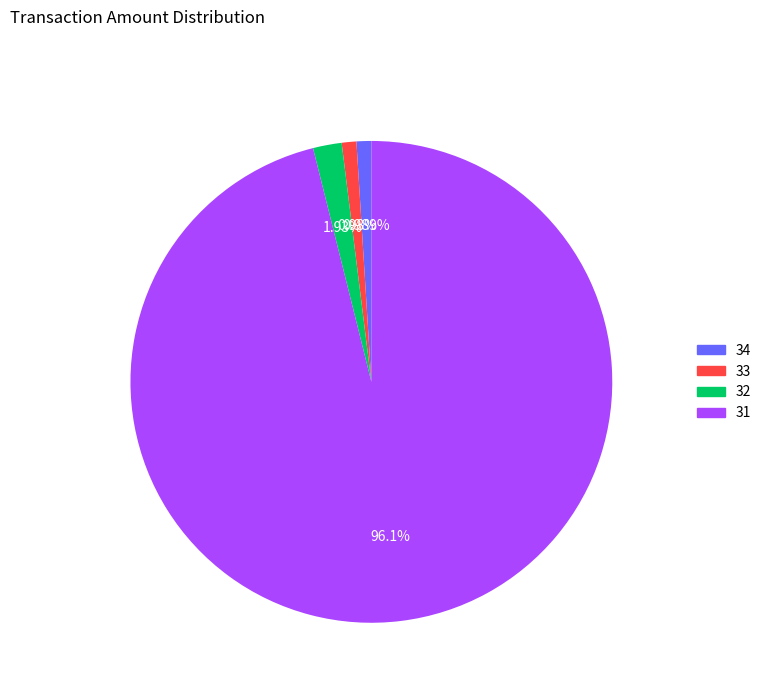

Count the number of slices in the pie.

4